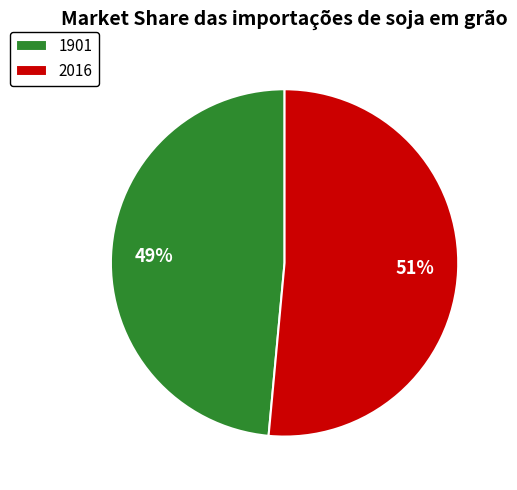

To the nearest percent, what portion does 2016 represent?

51%